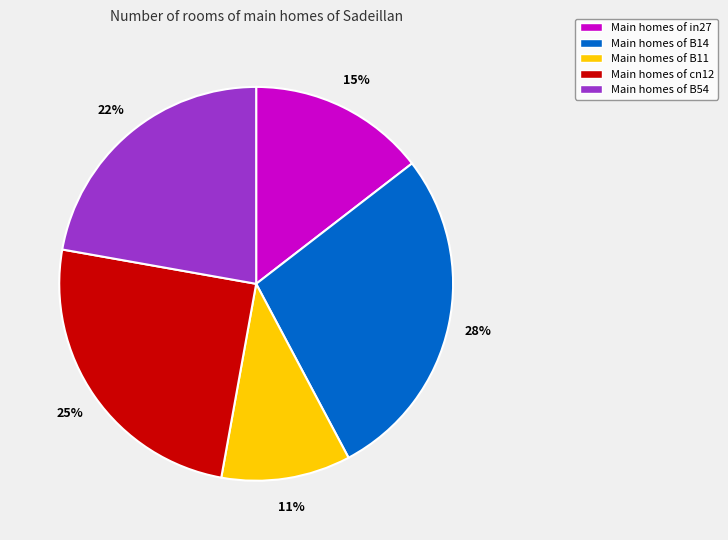

What is the smallest slice in the pie chart?

Main homes of B11